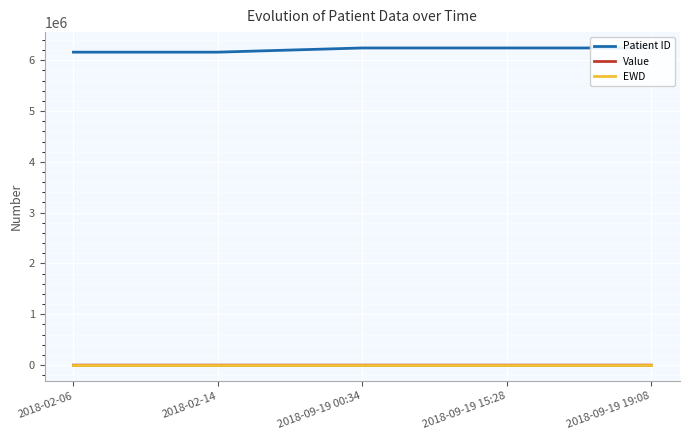

How many lines are shown in the chart?

3